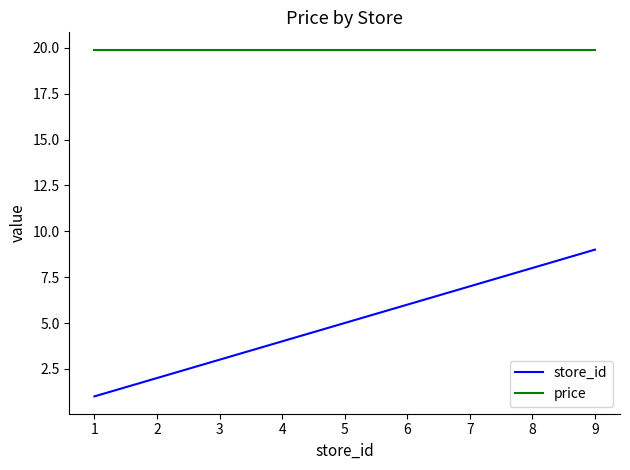

Reading left to right, what are all the values shown in this chart?

store_id: 1.0	3.0	4.0	5.0	8.0	9.0
price: 19.9	19.9	19.9	19.9	19.9	19.9